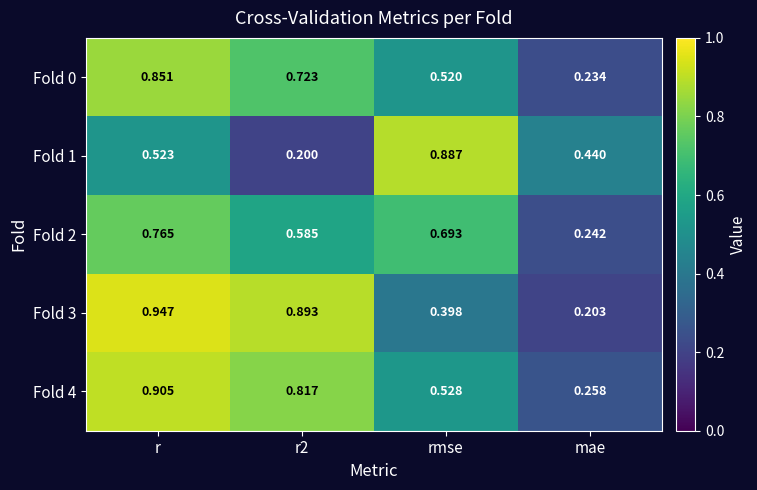

Which category has the lowest value across all series?

r2